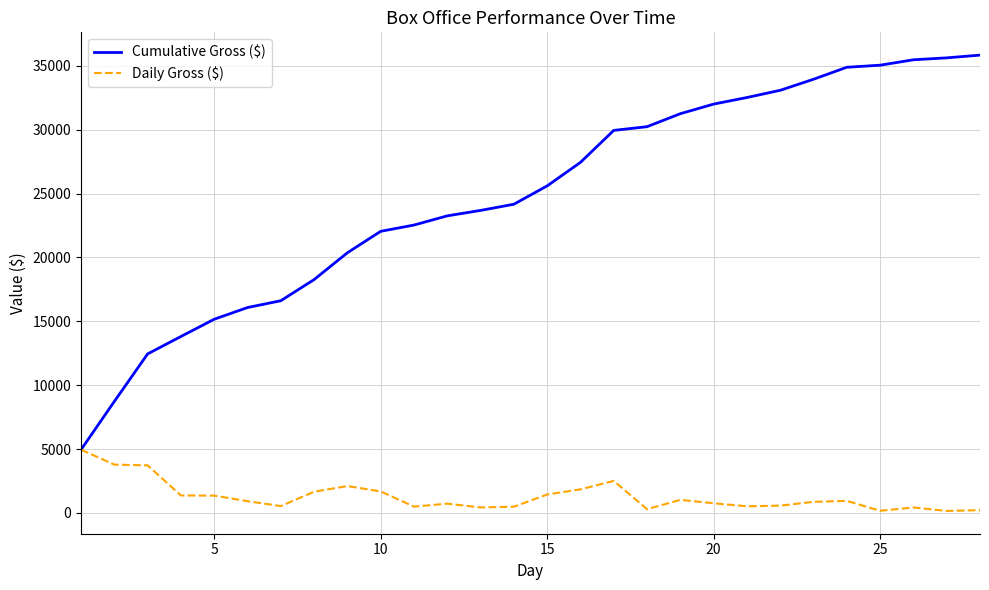

Which series has the largest total across all categories?

Cumulative Gross ($)